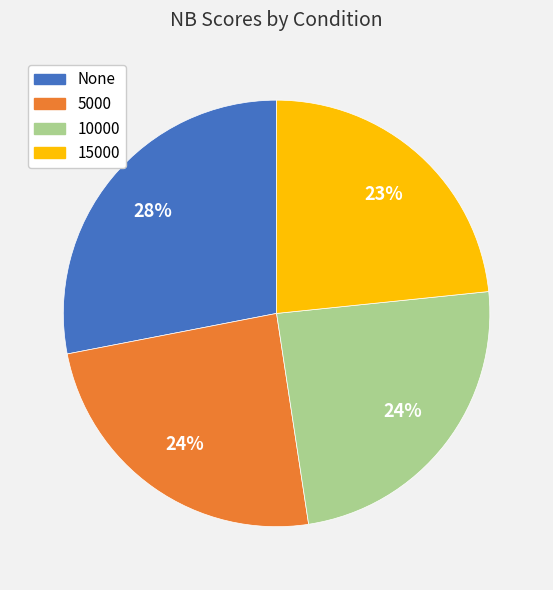

What is the smallest slice in the pie chart?

15000